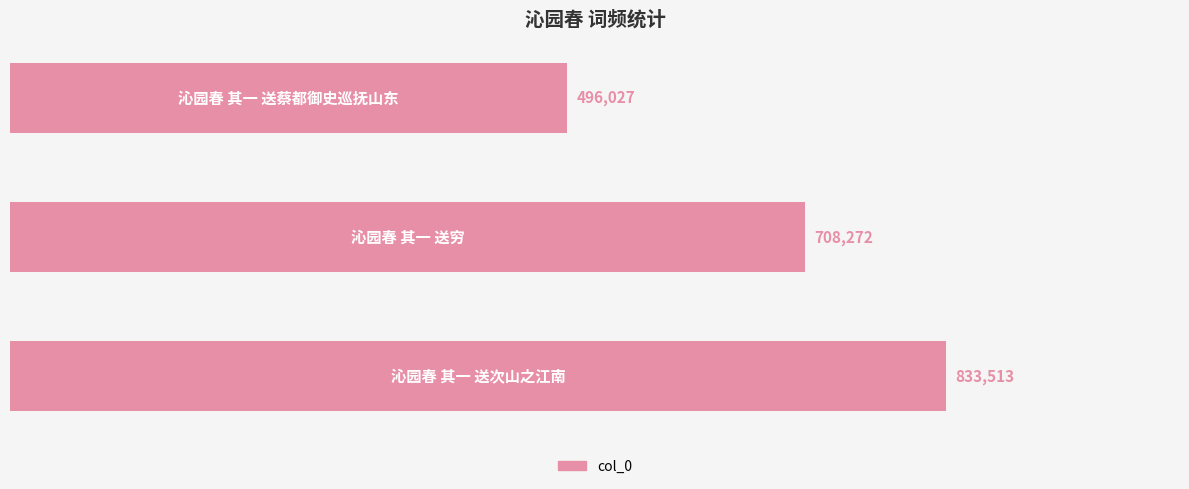

How many values are between 496027 and 833513?

3